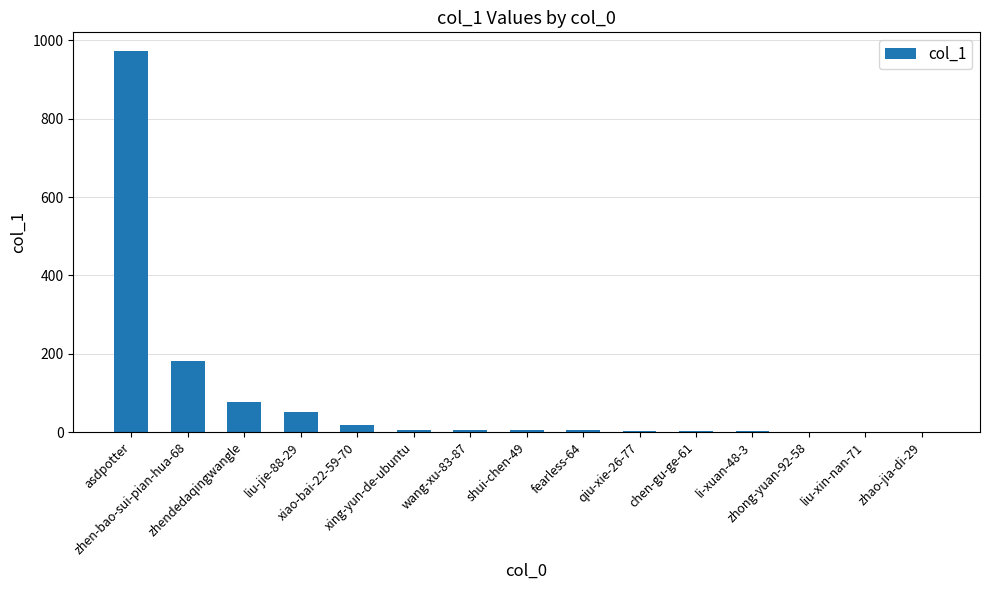

Does the chart contain stacked bars?

No